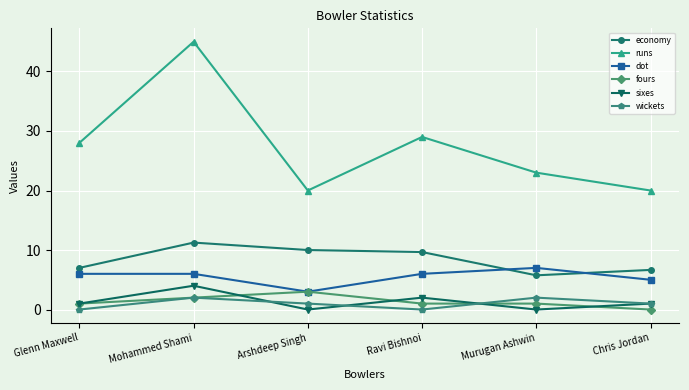

At which category does sixes reach its first local peak?

Mohammed Shami